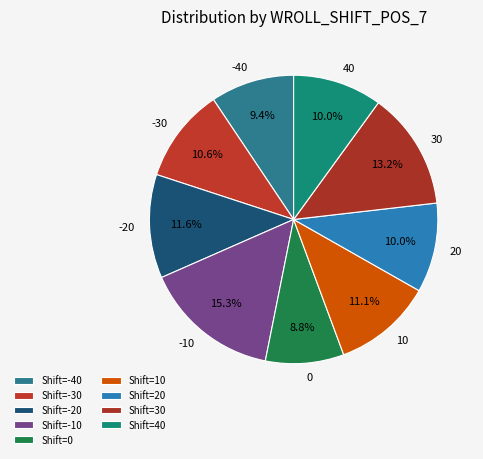

Count the number of slices in the pie.

9